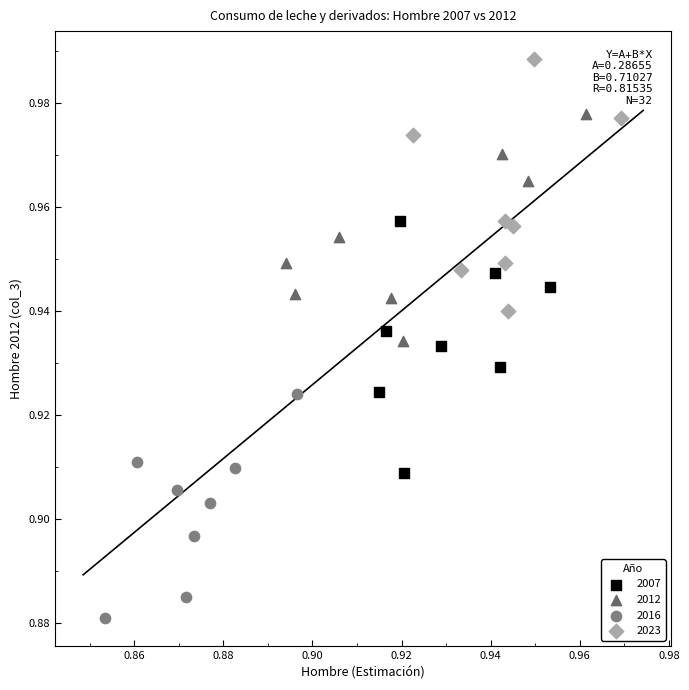

Which series reaches the minimum Y coordinate?

2016